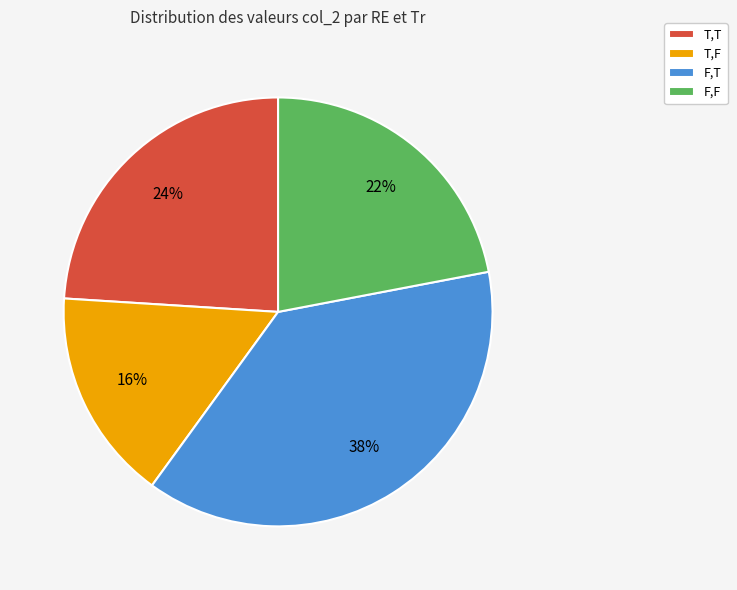

Is there a majority slice in this chart?

No